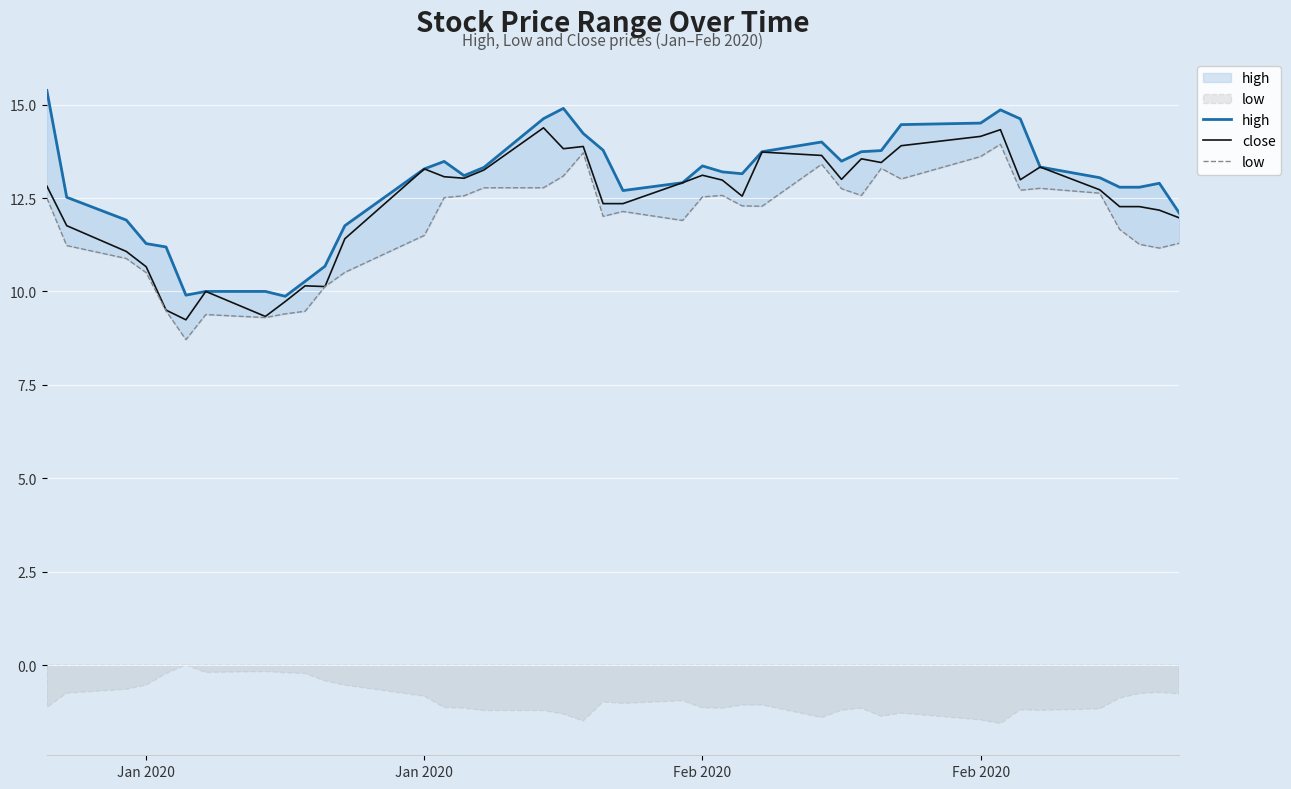

Reading left to right, extract all data points from this chart.

high: 15.4	12.5	11.9	11.3	11.2	9.9	10.0	10.0	9.9	10.3	10.7	11.8	13.3	13.5	13.1	13.3	14.6	14.9	14.2	13.8	12.7	12.9	13.4	13.2	13.1	13.7	14.0	13.5	13.7	13.8	14.5	14.5	14.9	14.6	13.3	13.0	12.8	12.8	12.9	12.1
close: 12.8	11.8	11.1	10.7	9.5	9.2	10.0	9.3	9.7	10.1	10.1	11.4	13.3	13.1	13.0	13.2	14.4	13.8	13.9	12.4	12.4	12.9	13.1	13.0	12.6	13.7	13.6	13.0	13.6	13.4	13.9	14.1	14.3	13.0	13.3	12.7	12.3	12.3	12.2	12.0
low: 12.5	11.2	10.9	10.5	9.5	8.7	9.4	9.3	9.4	9.5	10.1	10.5	11.5	12.5	12.6	12.8	12.8	13.1	13.7	12.0	12.1	11.9	12.5	12.6	12.3	12.3	13.4	12.8	12.6	13.3	13.0	13.6	13.9	12.7	12.8	12.6	11.7	11.3	11.2	11.3